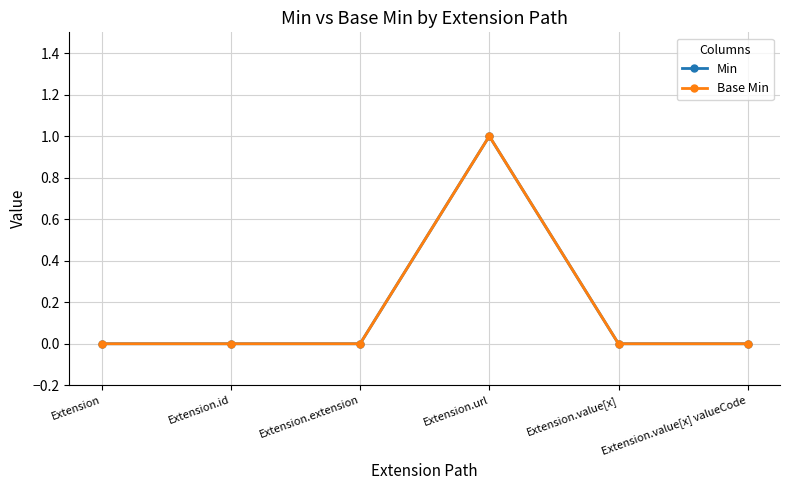

What is the label of the 6th point from the right?

Extension